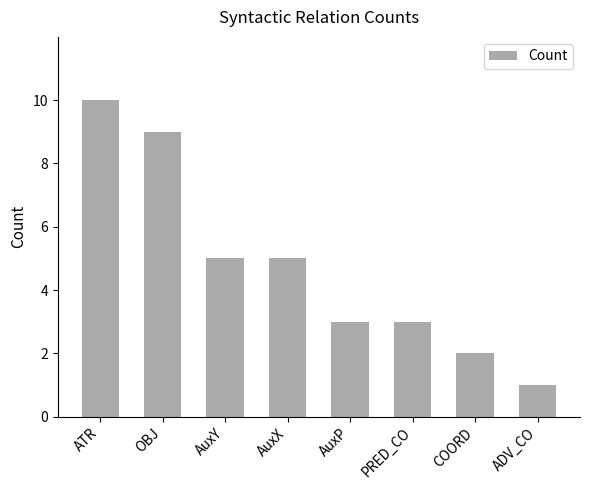

What is the average value?

5